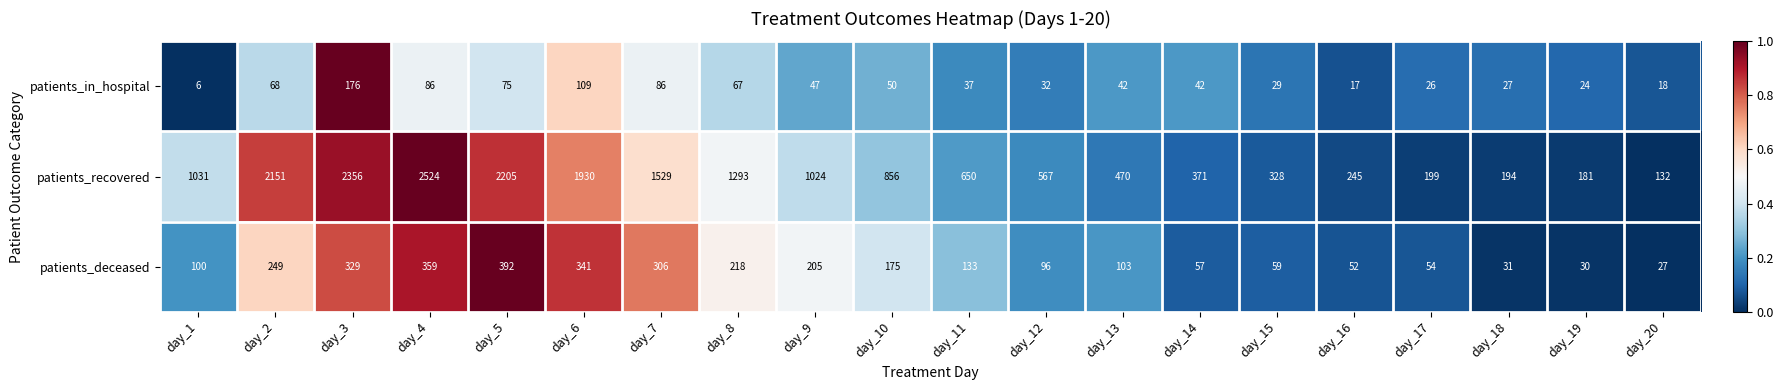

At which label does patients_in_hospital first exceed 42?

day_2